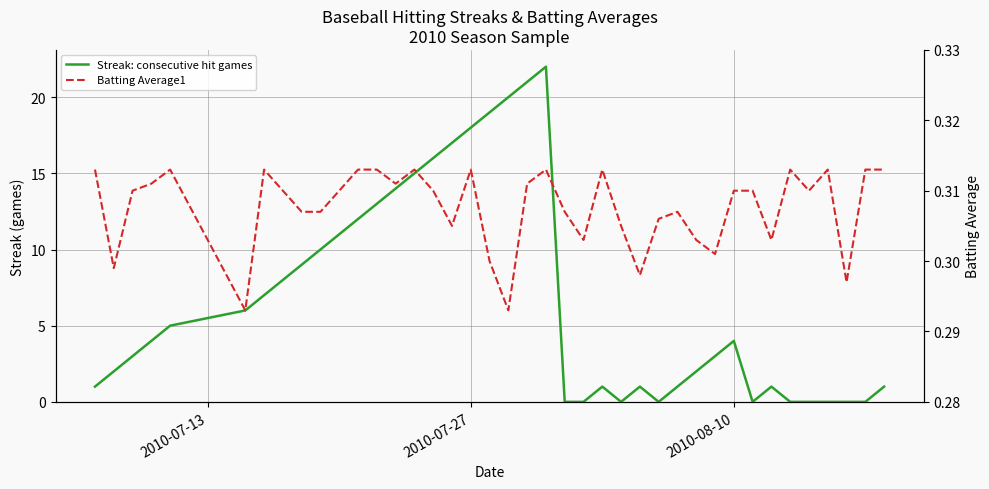

At how many categories does at least one series exceed 20?

2